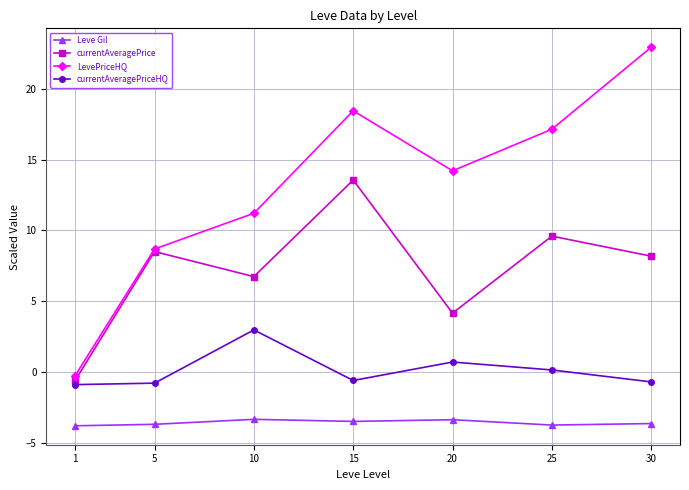

What are all the series names shown in the legend?

Leve Gil, currentAveragePrice, LevePriceHQ, currentAveragePriceHQ